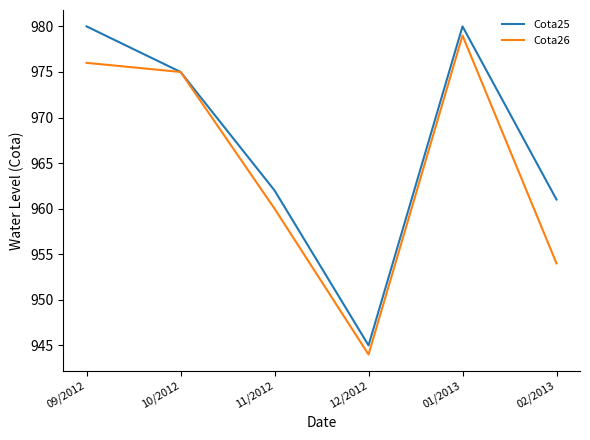

What position from the left is 02/2013?

6